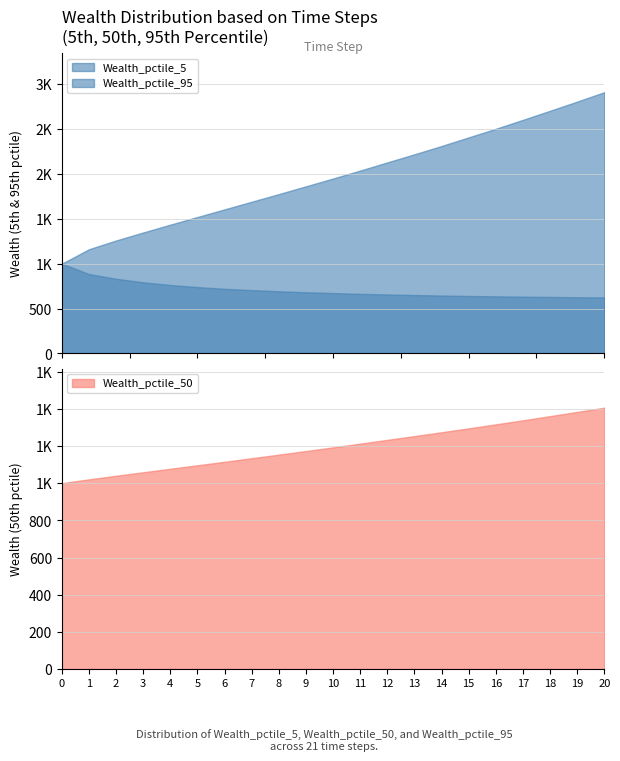

List the labels in order of Wealth_pctile_50 value, smallest first.

0, 1, 2, 3, 4, 5, 6, 7, 8, 9, 10, 11, 12, 13, 14, 15, 16, 17, 18, 19, 20